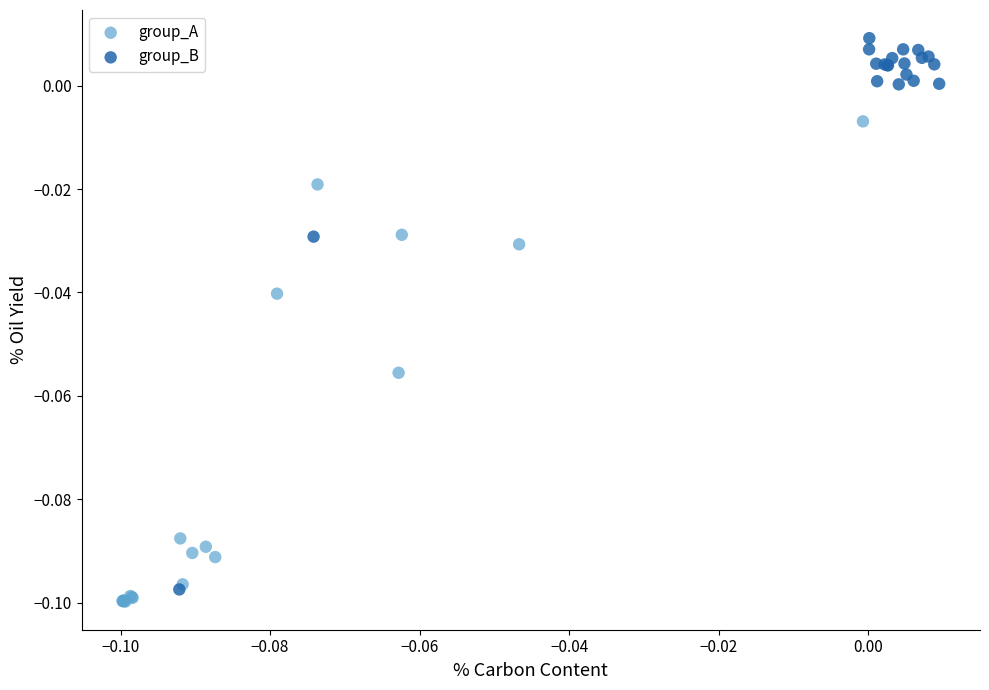

Which series contains the highest Y value?

group_B